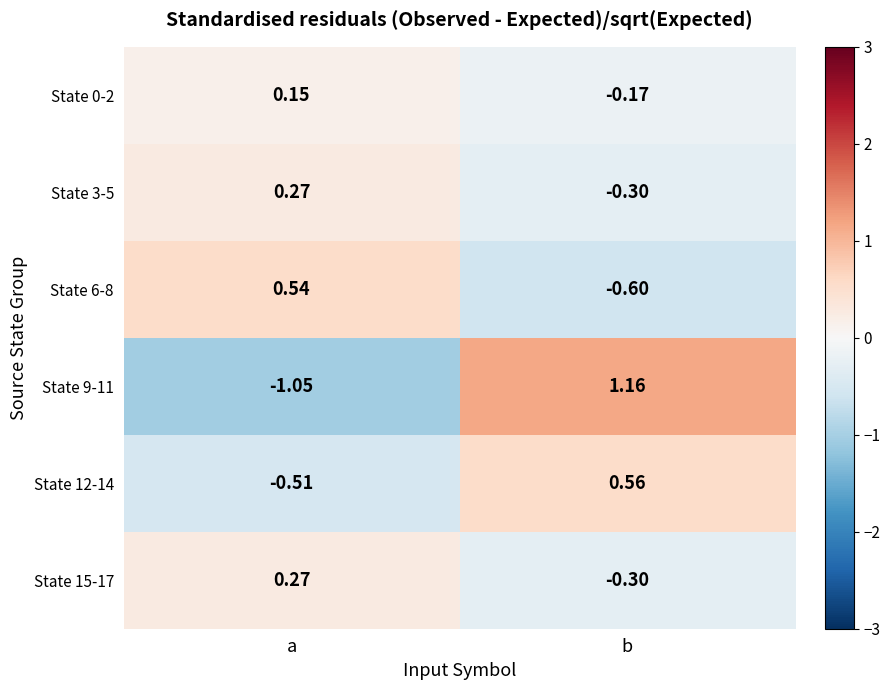

Which category has the highest value in the State 15-17 series?

a